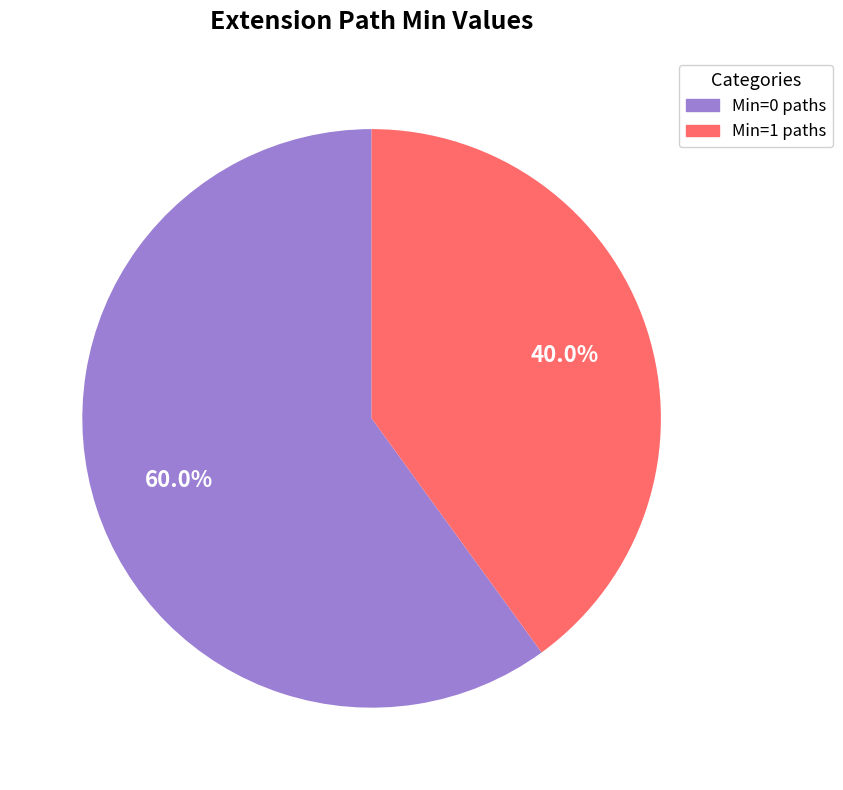

Is there a majority slice in this chart?

Yes